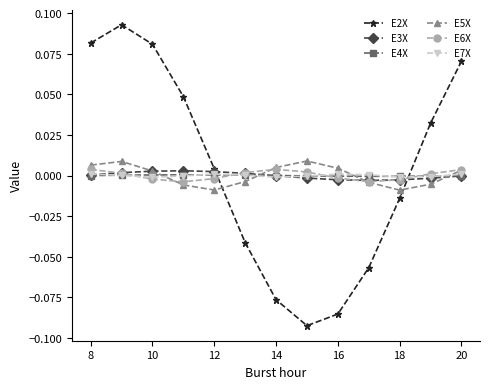

Which series has the largest range (max minus min)?

E2X